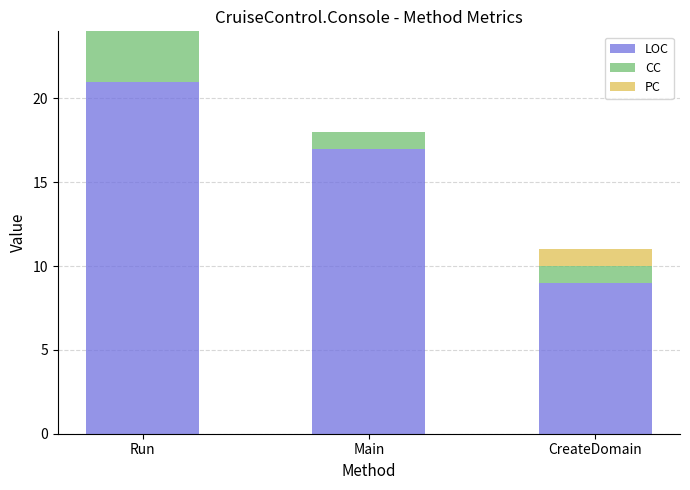

What is the highest value of the LOC series?

21